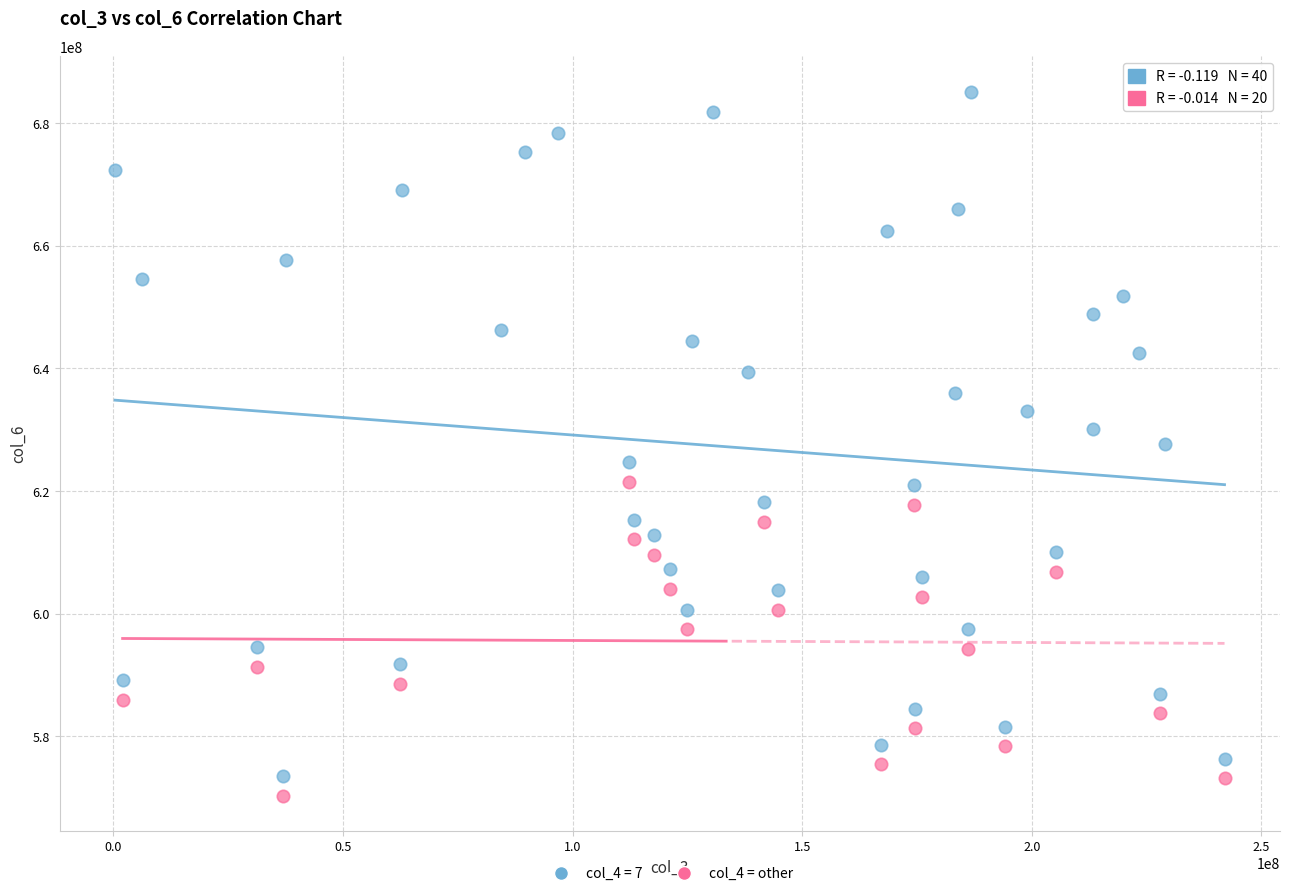

Which series contains the highest Y value?

col_4 = 7